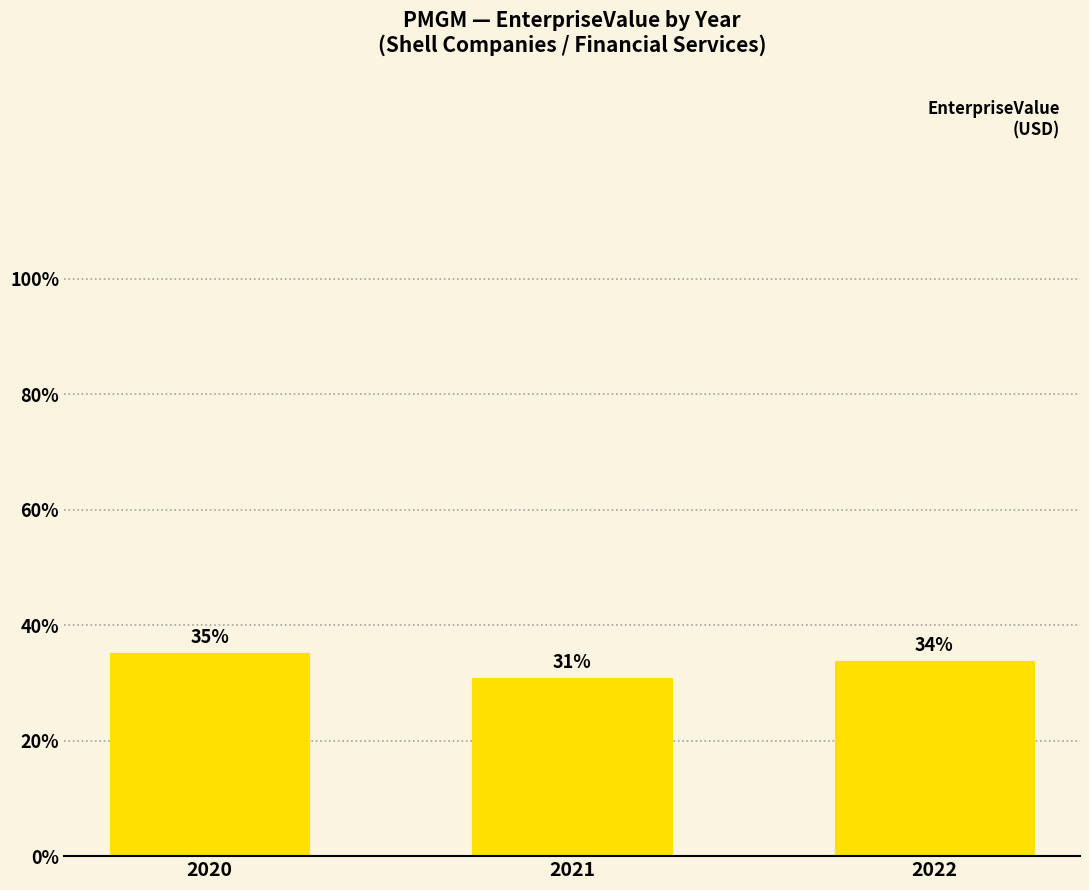

Are the bars horizontal?

No